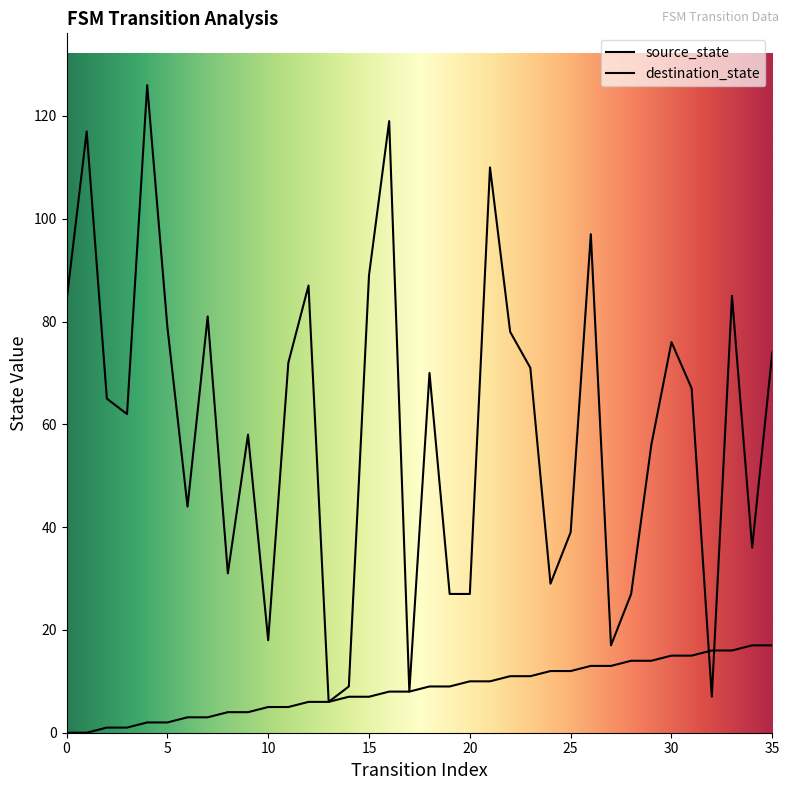

What is the average value of the source_state series?

8